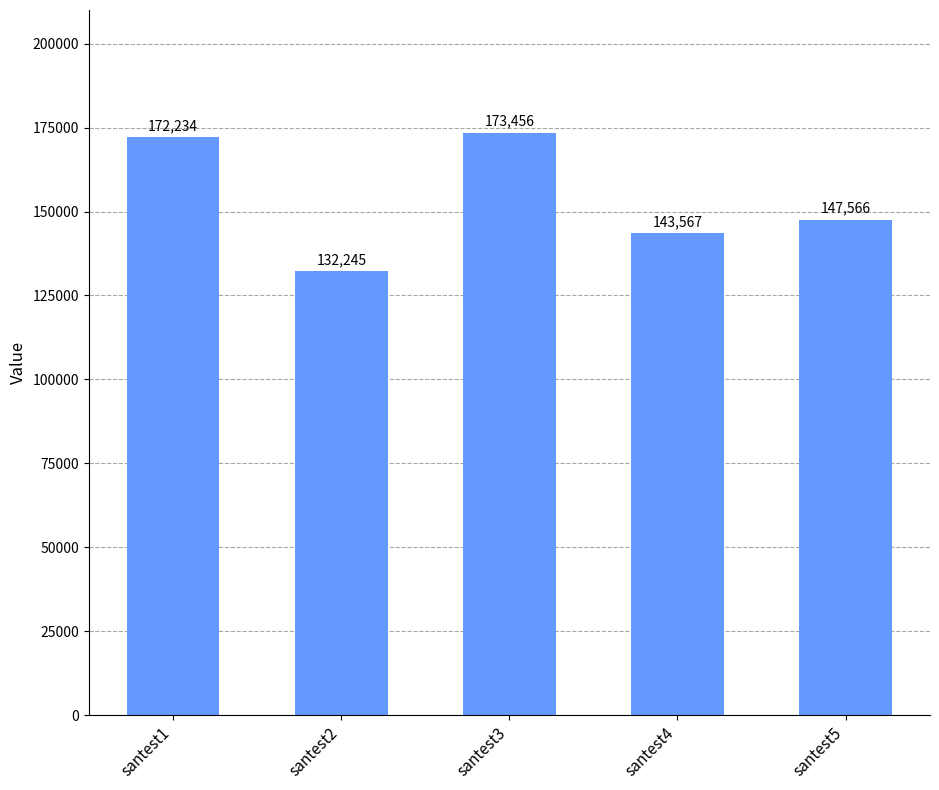

What is the maximum value shown in the chart?

173456